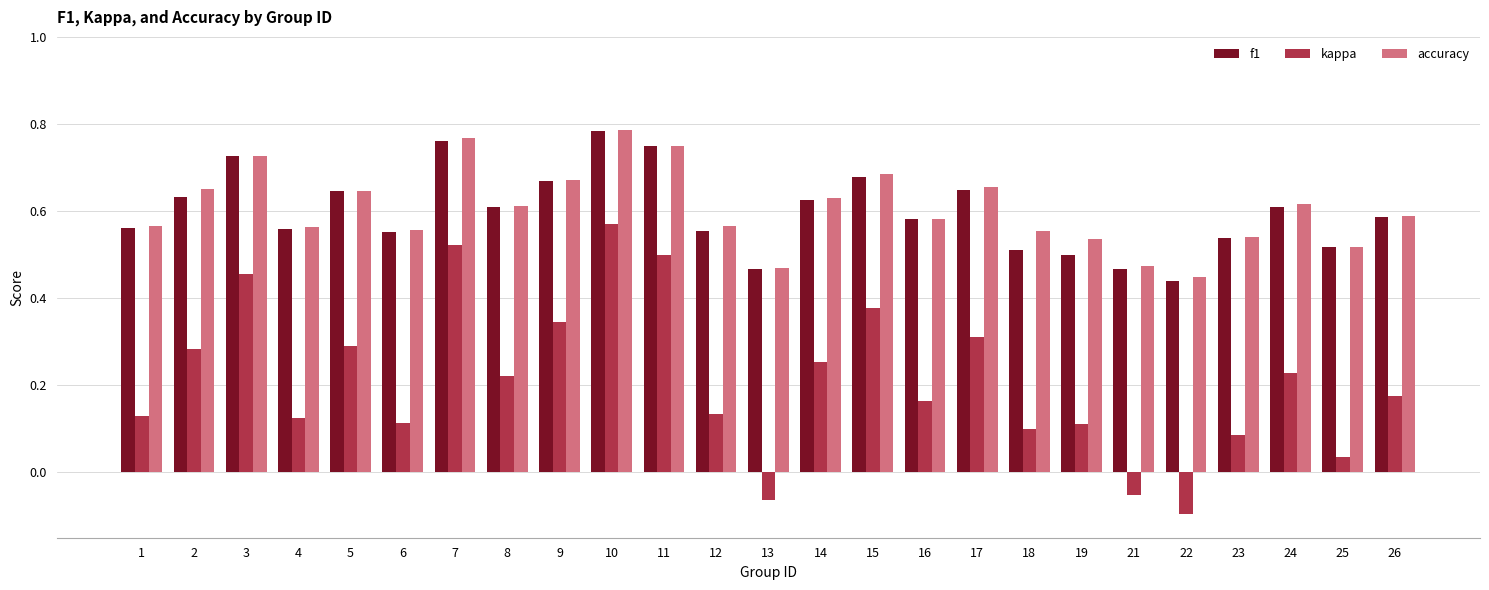

The value of accuracy at 8 is 0.8. True or false?

False